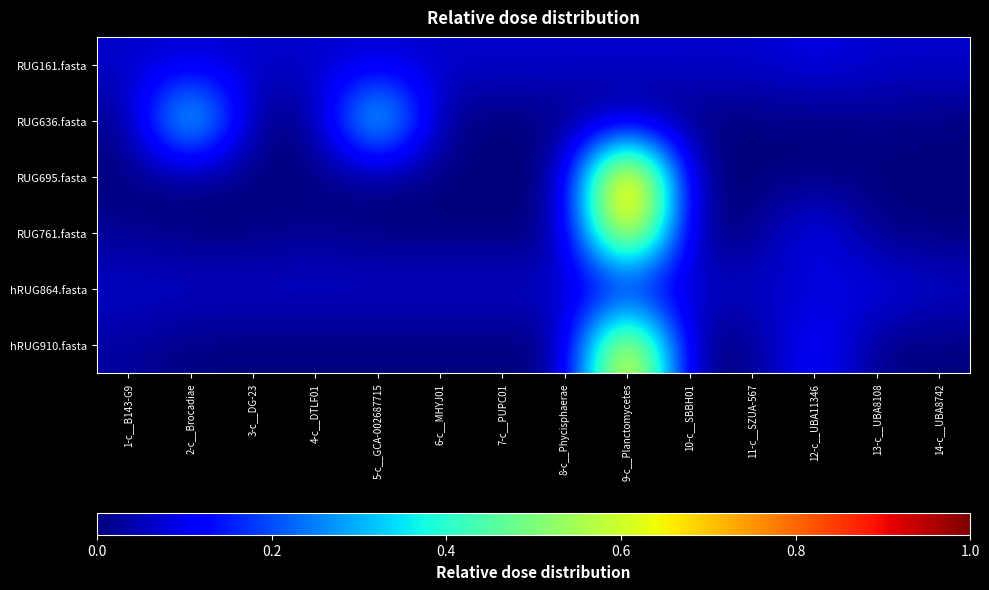

What is the total value across all series at 1-c__B143-G9?

0.2